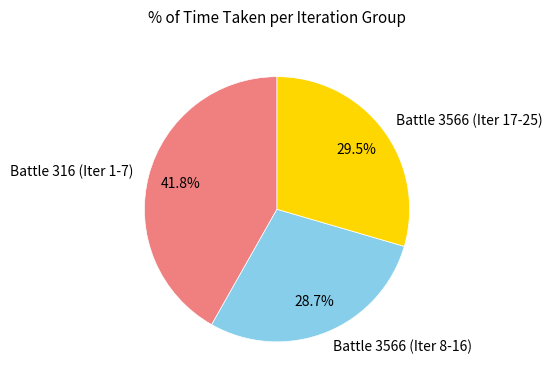

How many segments does this pie chart have?

3